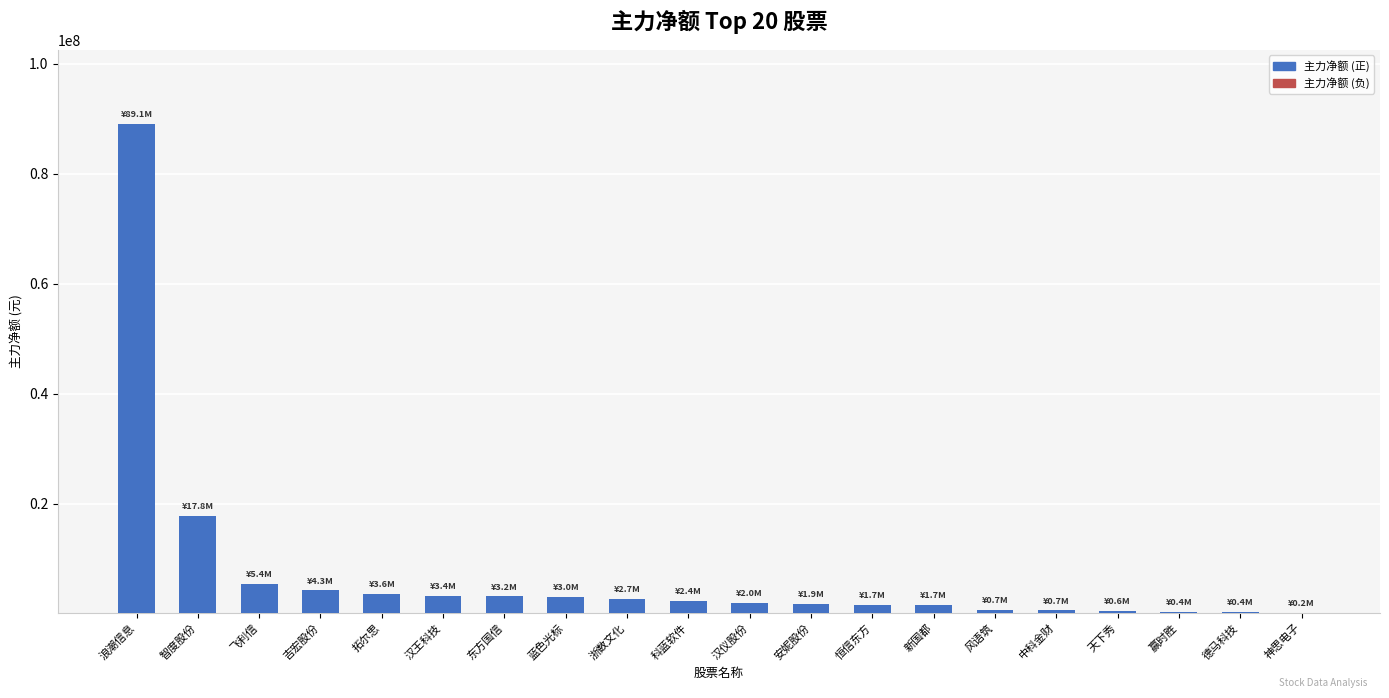

What is the sum of all values?

145223087